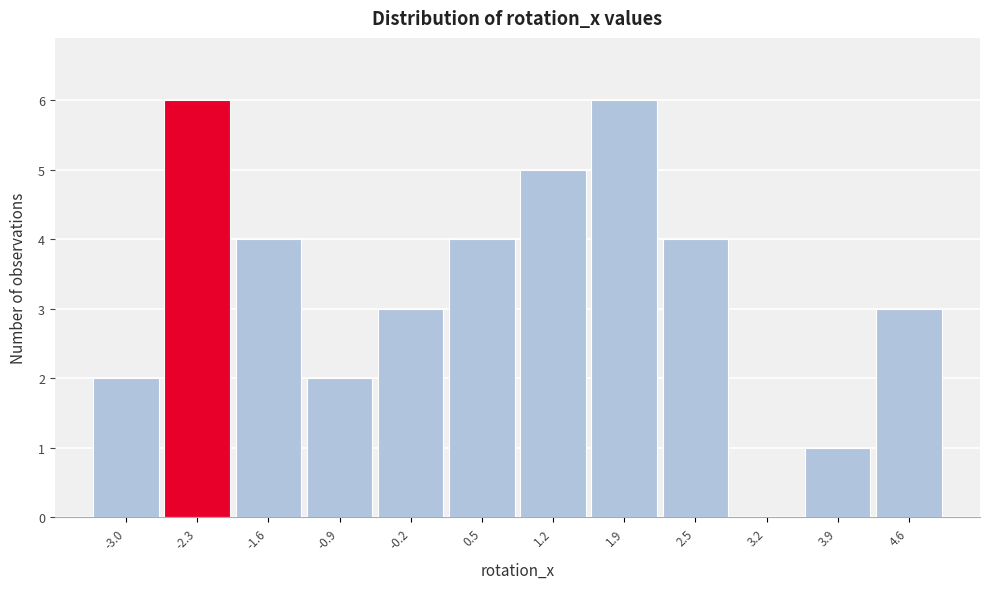

Reading right to left, what are all the values shown in this chart?

4.6=3	3.9=1	3.2=0	2.5=4	1.9=6	1.2=5	0.5=4	-0.2=3	-0.9=2	-1.6=4	-2.3=6	-3.0=2